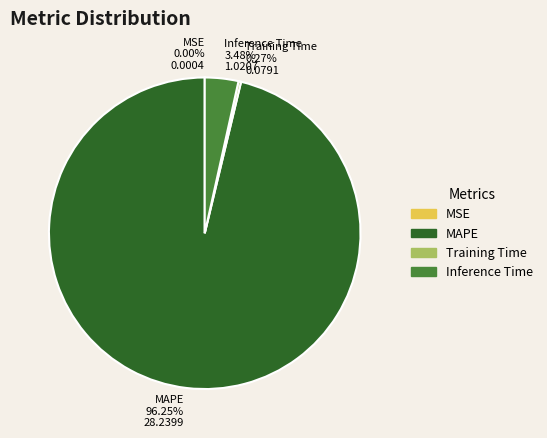

What is the largest slice in the pie chart?

MAPE